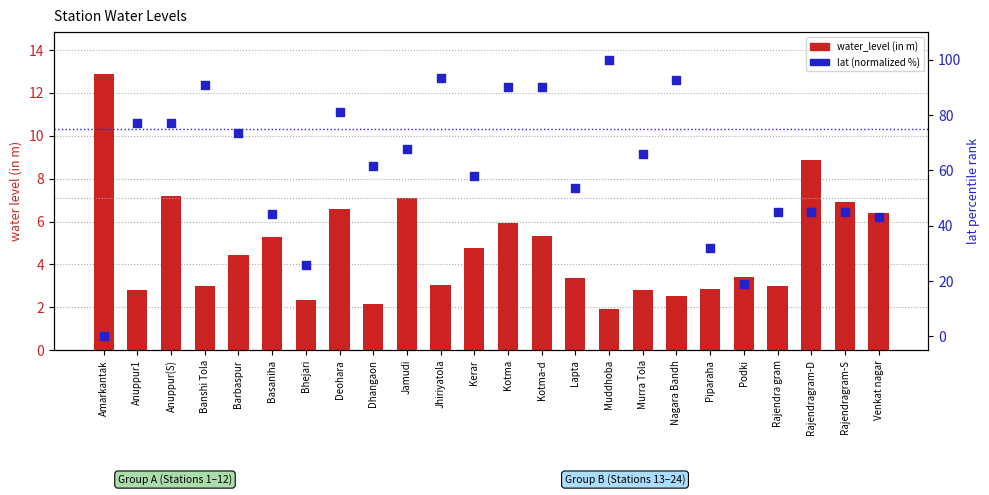

At which category is the sum across all series the highest?

Muddhoba